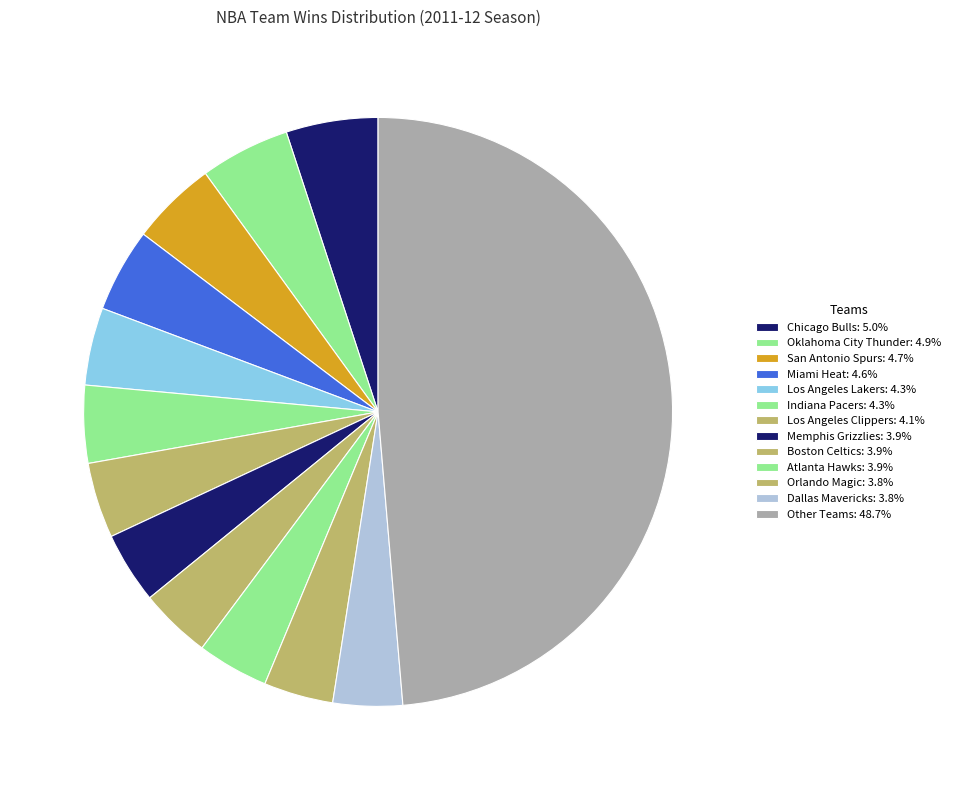

How many slices are in this pie chart?

13